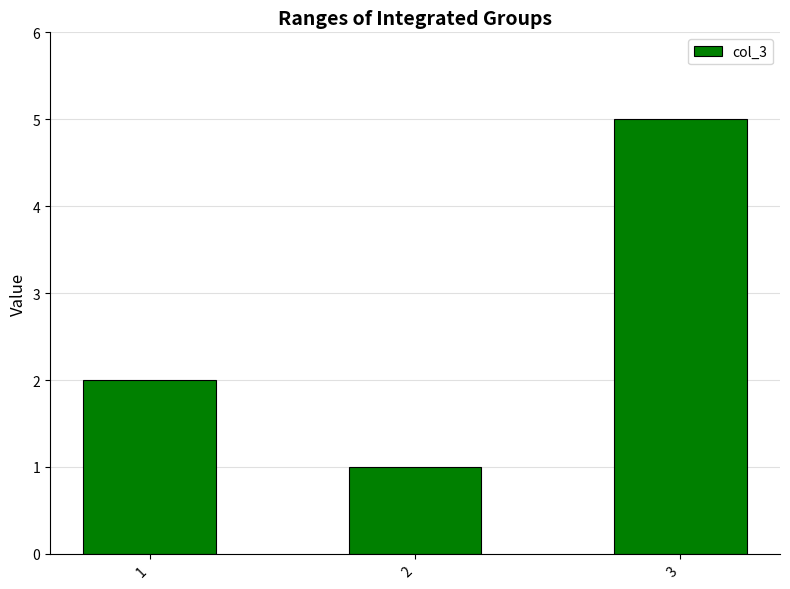

Reading left to right, transcribe all the data shown in this chart.

2	1	5